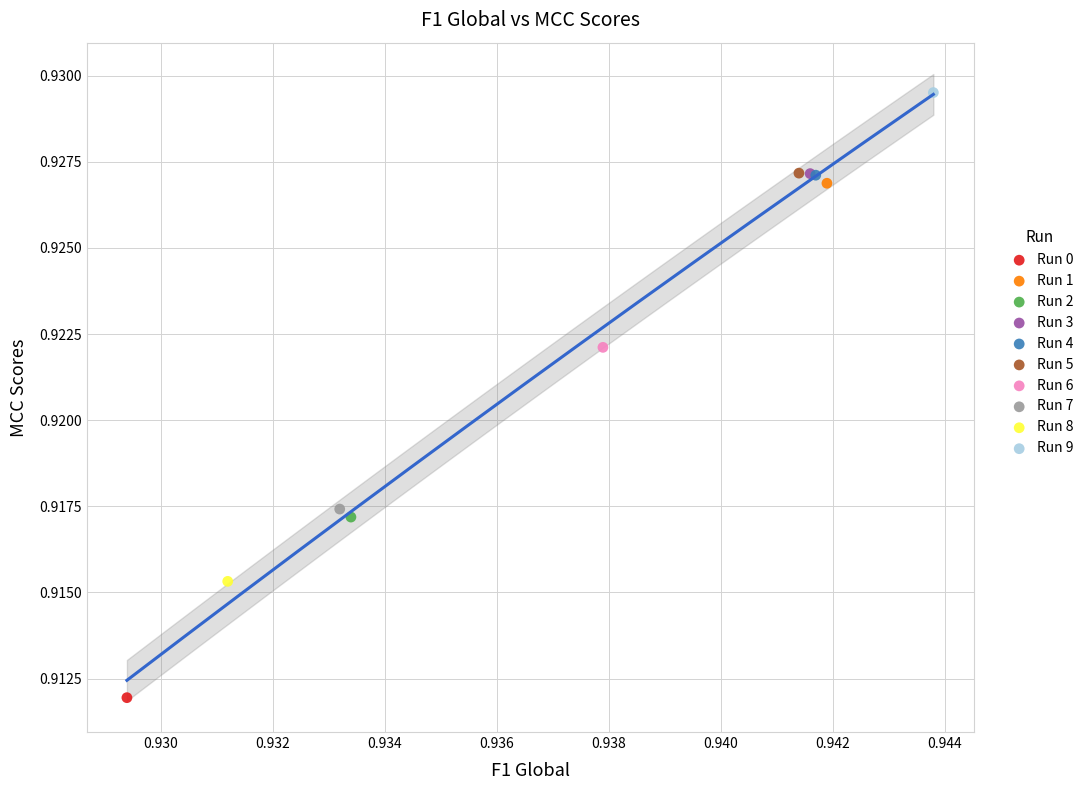

Which series reaches the maximum Y coordinate?

Run 9